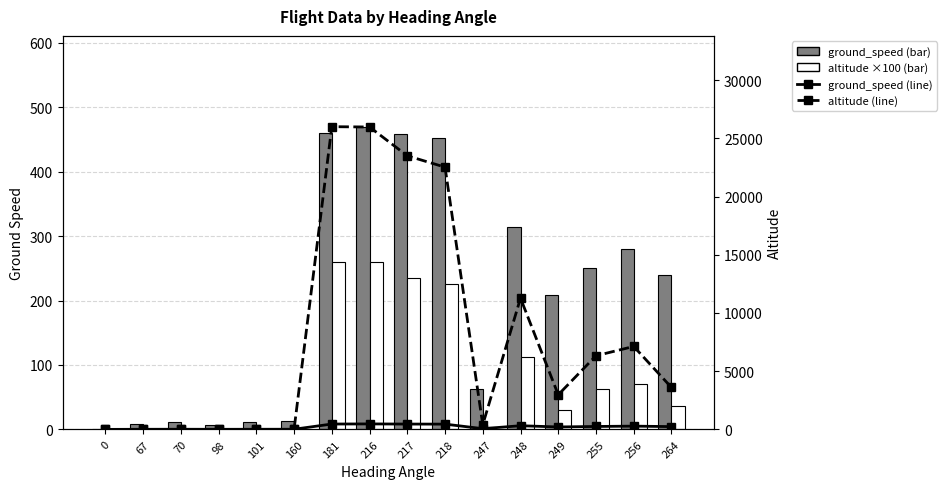

The altitude (line) series shows 9748.5 at 181. True or false?

False